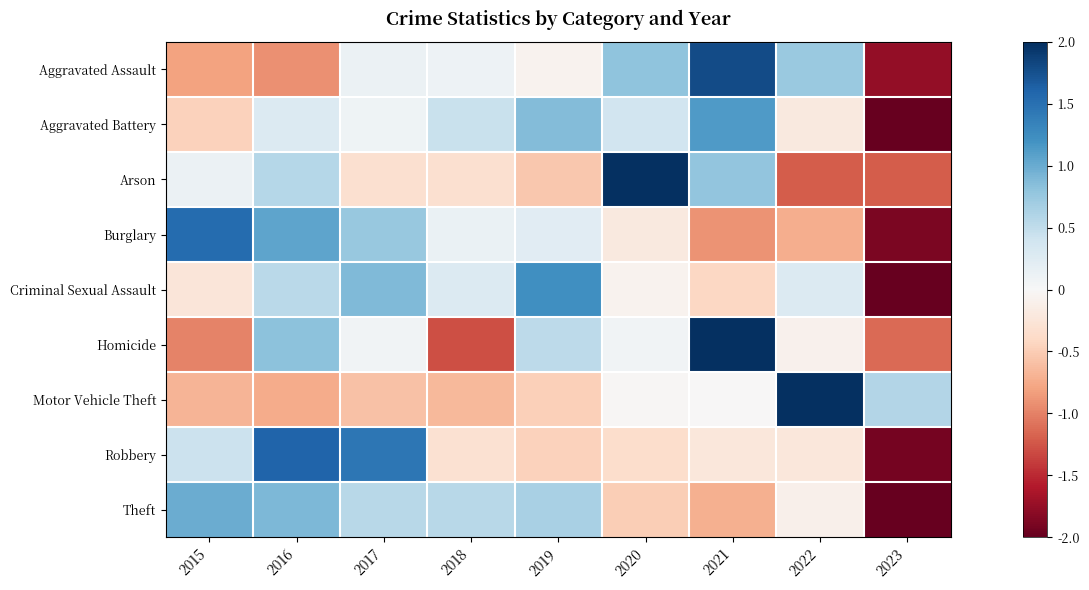

Between 2019 and 2023, which is larger?

2019